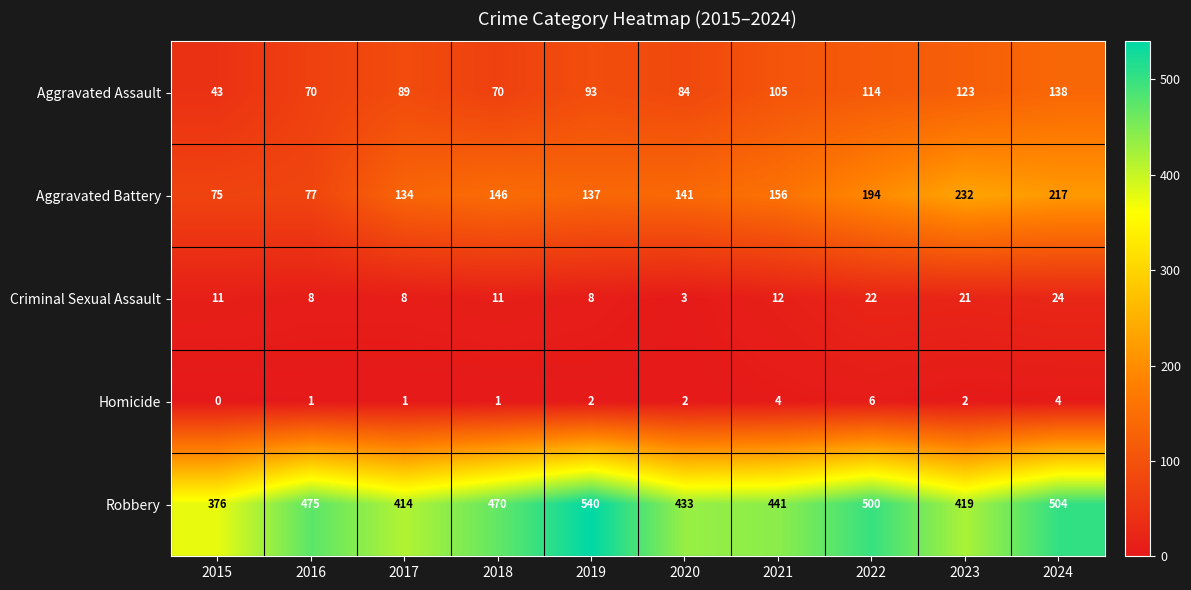

Which series has the largest range (max minus min)?

Robbery